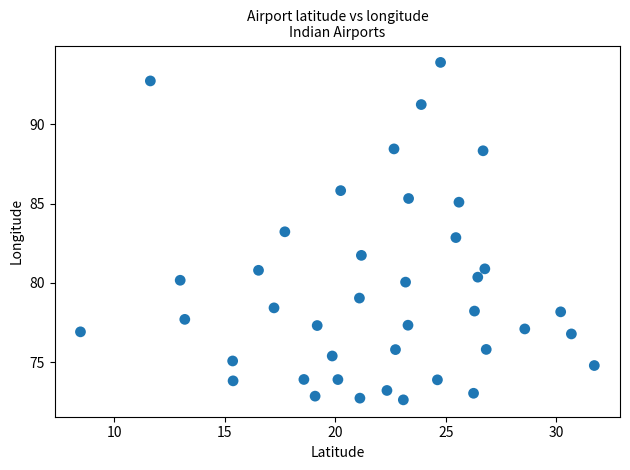

What is the range of X values (max minus min)?

23.2